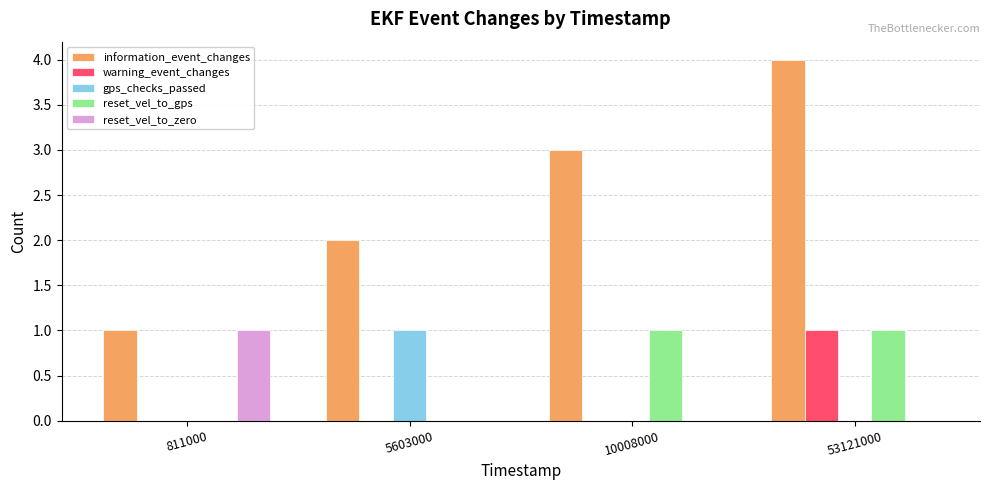

What is the maximum value for warning_event_changes?

1